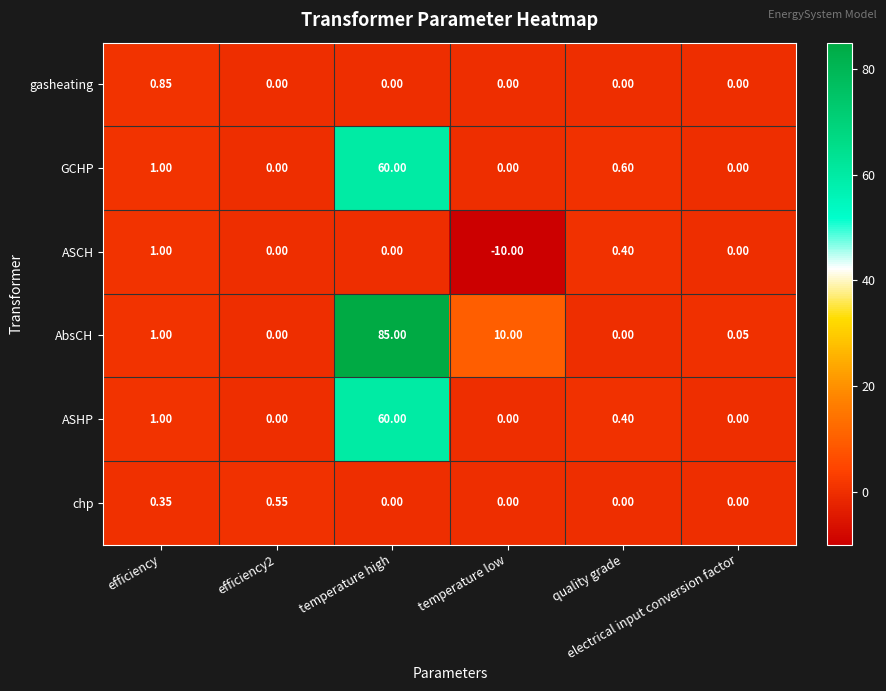

What is the greatest value displayed?

85.0